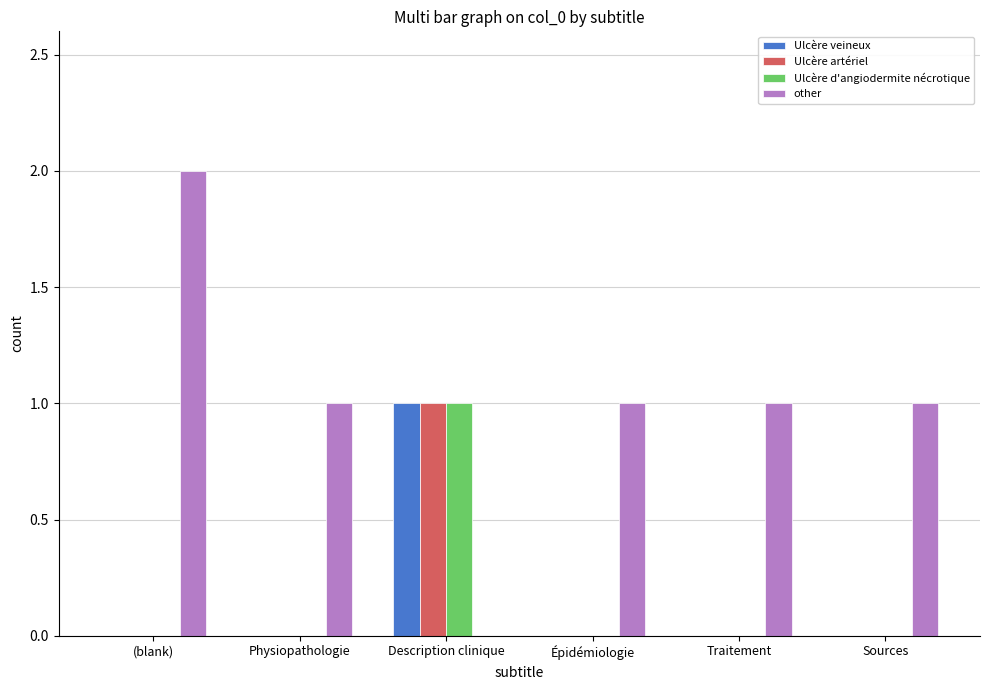

Reading left to right, what are all the values shown in this chart?

Ulcère veineux: 0	0	1	0	0	0
Ulcère artériel: 0	0	1	0	0	0
Ulcère d'angiodermite nécrotique: 0	0	1	0	0	0
other: 2	1	0	1	1	1